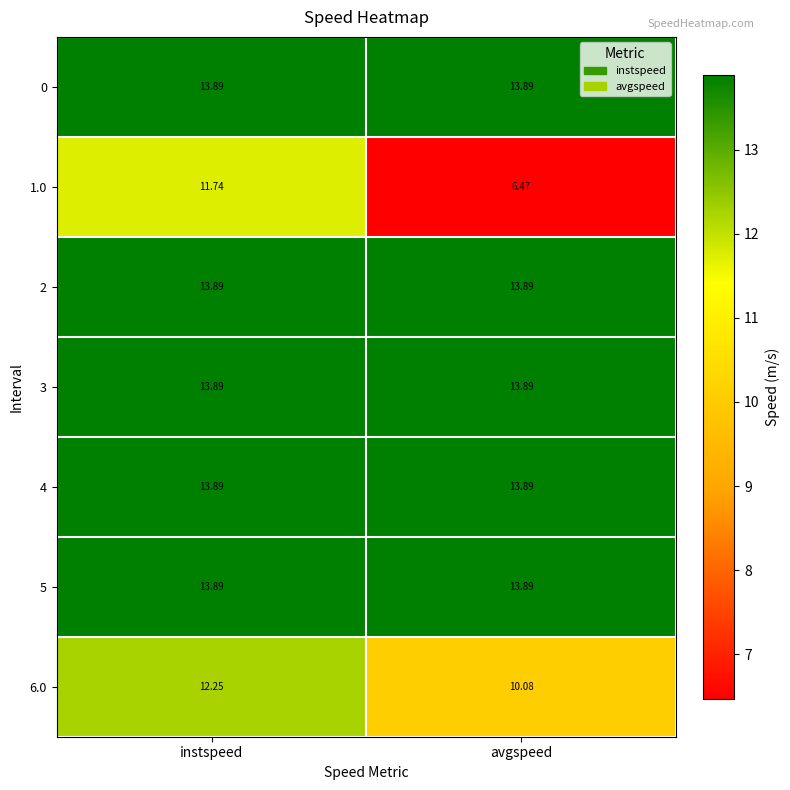

At which category is the sum across all series the highest?

instspeed